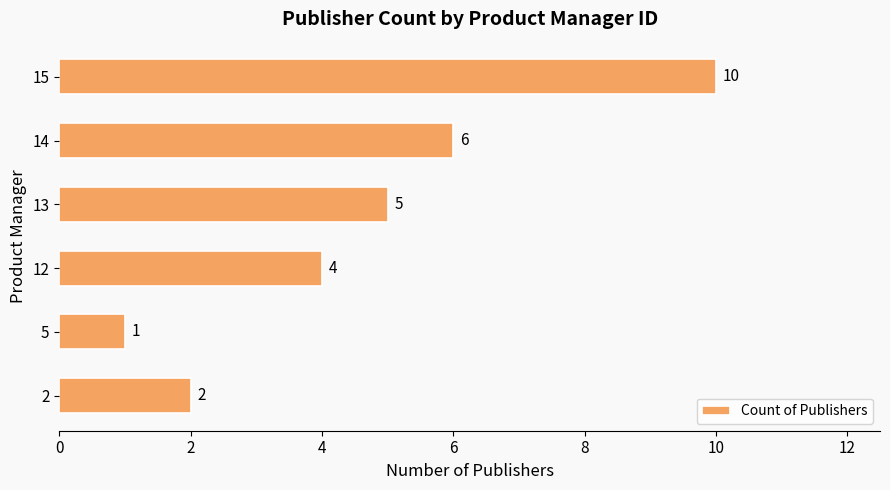

Rank the categories by value from highest to lowest.

15, 14, 13, 12, 2, 5